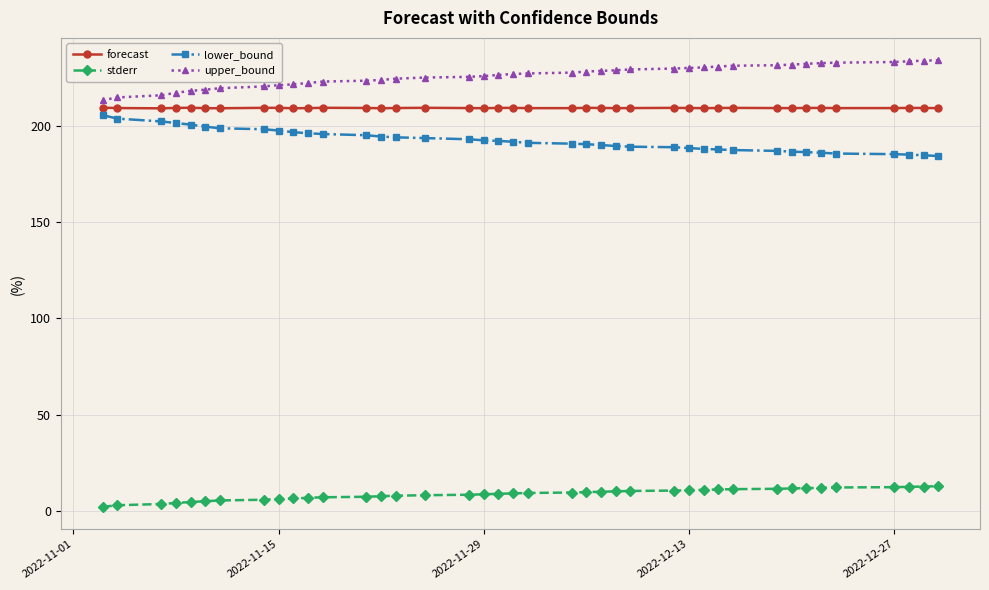

Which series has the largest total across all categories?

upper_bound